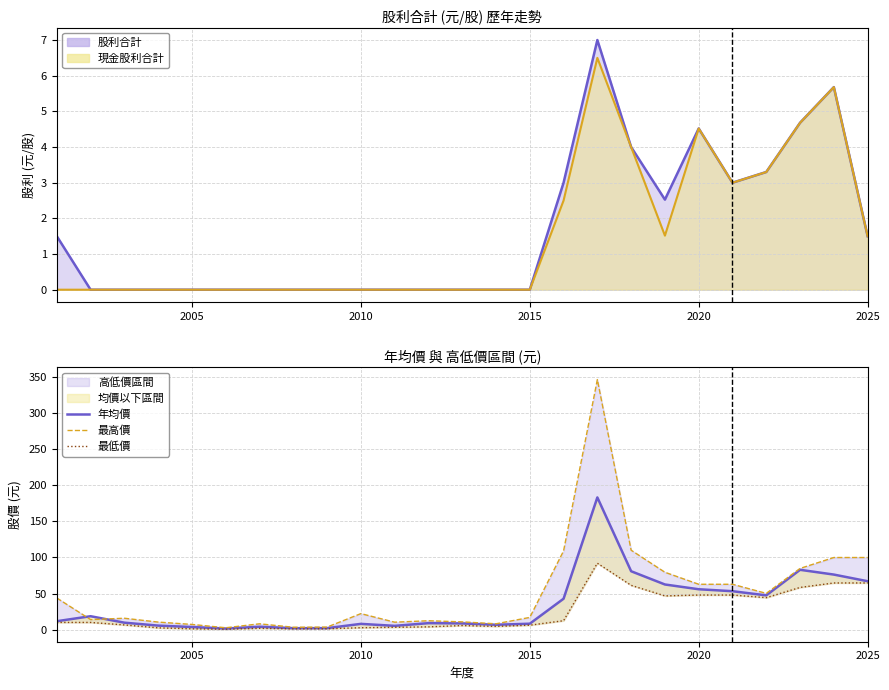

Is it true that 現金股利合計 equals -3.8 at 2015?

False